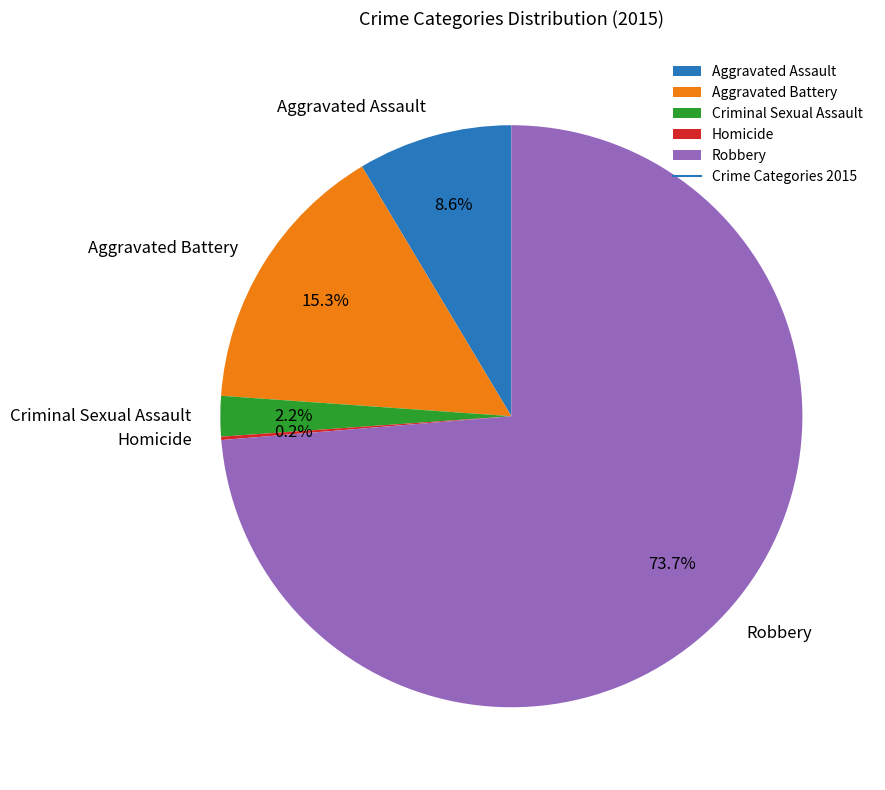

Which category has the biggest portion of the pie?

Robbery